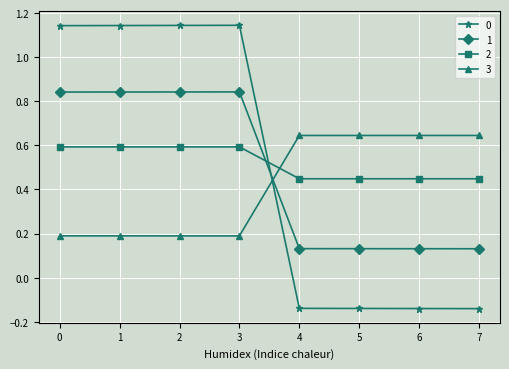

Between which two adjacent categories do 1 and 3 first intersect?

3 and 4